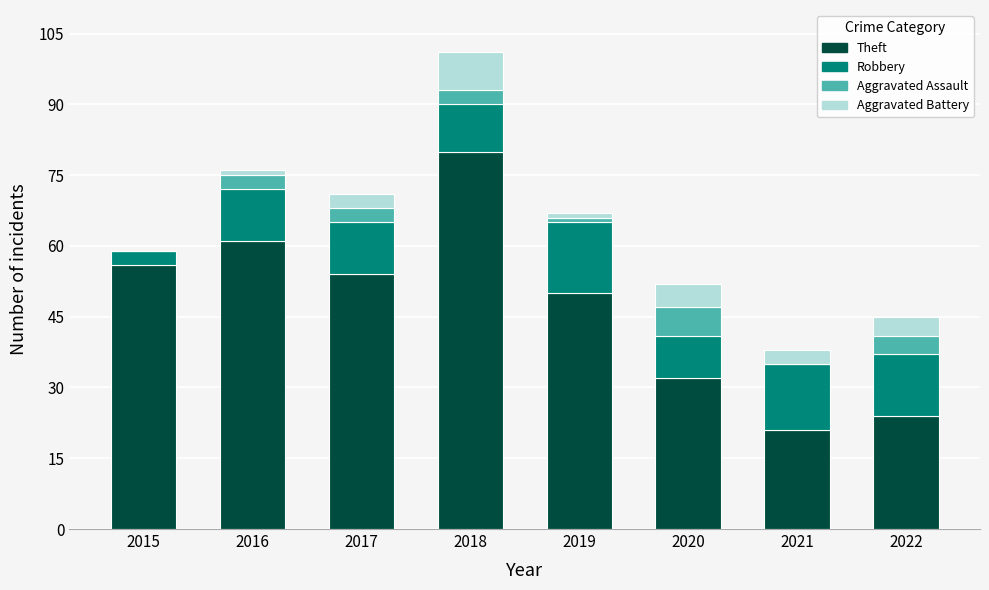

What is the sum of the Theft values at 2018 and 2015?

136